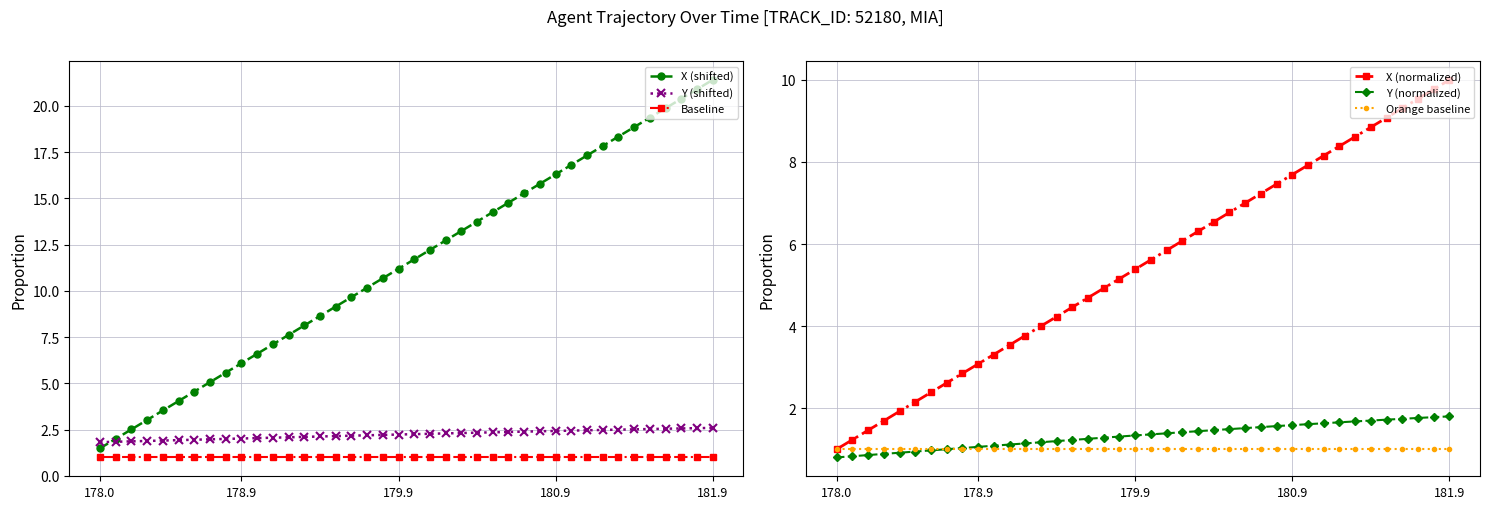

Which category has the lowest value in the Orange baseline series?

178.0